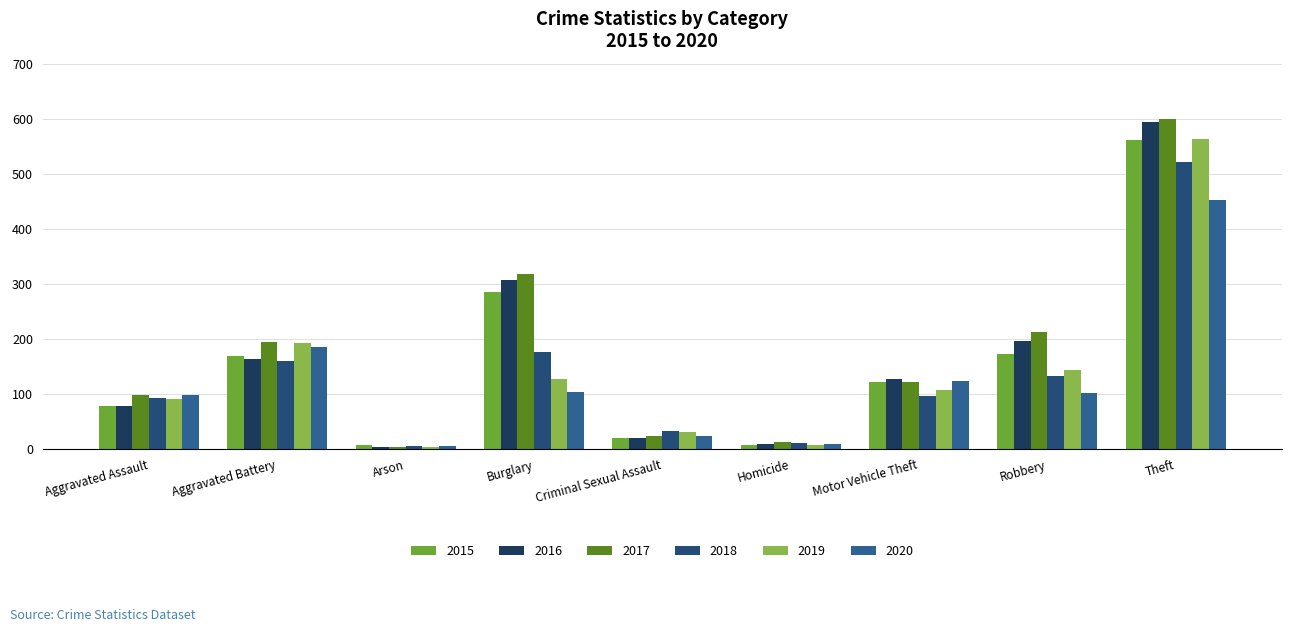

Does the chart contain any negative values?

No